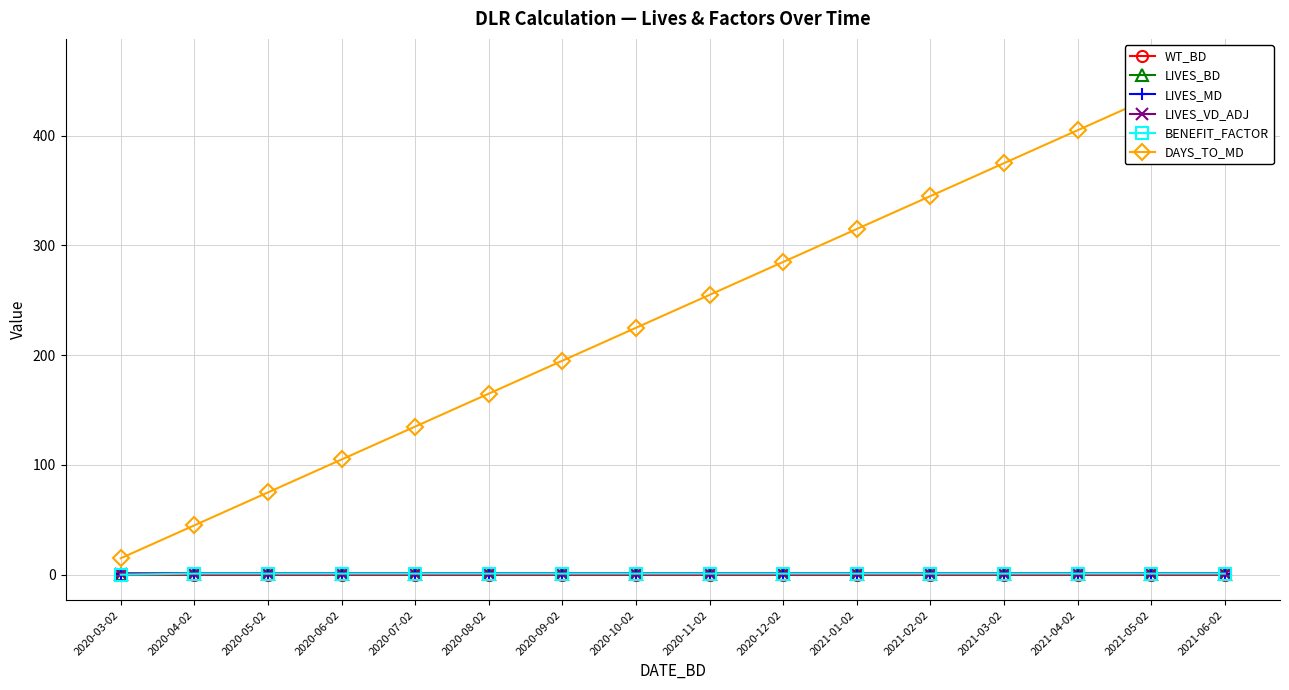

The LIVES_BD series shows 1.0 at 2020-09-02. True or false?

True